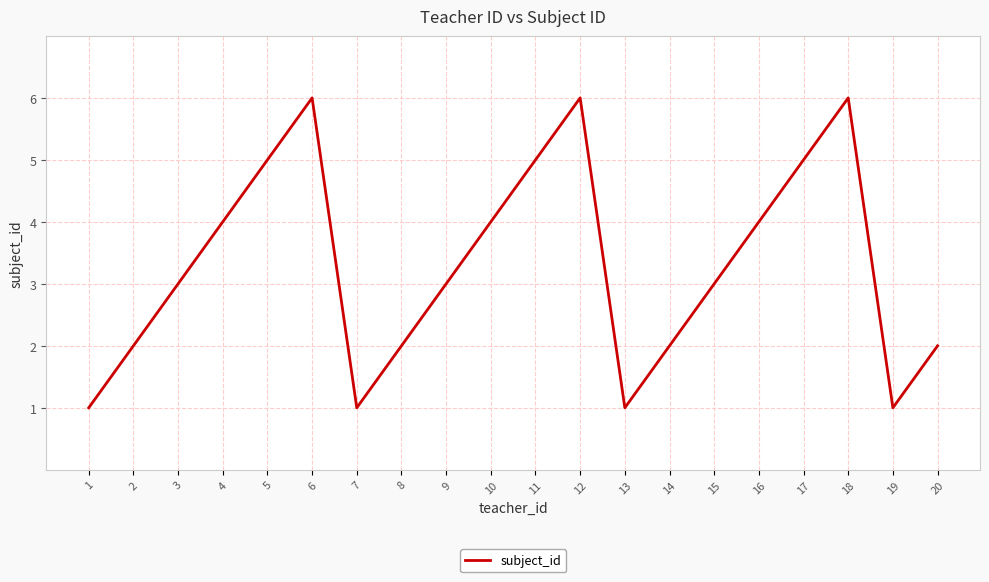

What is the maximum value shown in the chart?

6